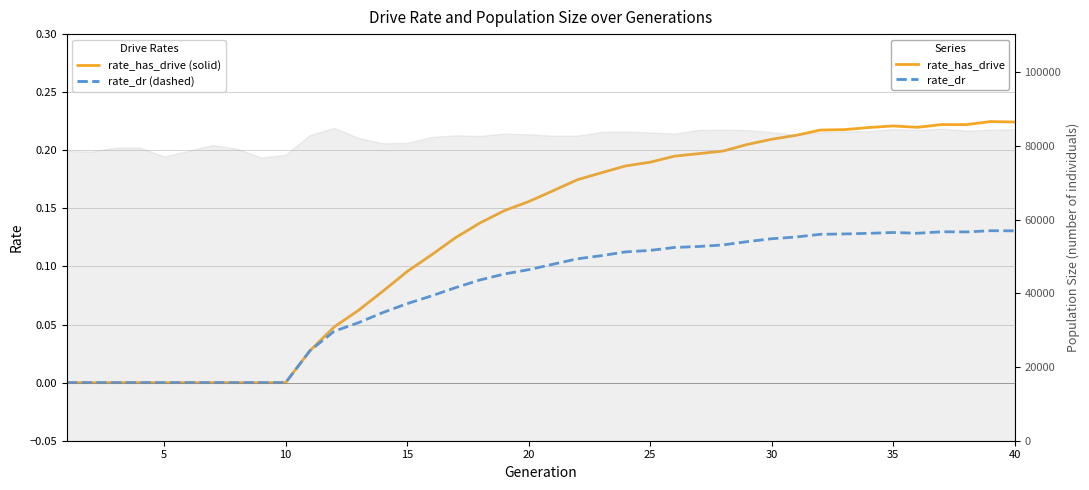

True or false: rate_has_drive and rate_dr cross at least once.

False